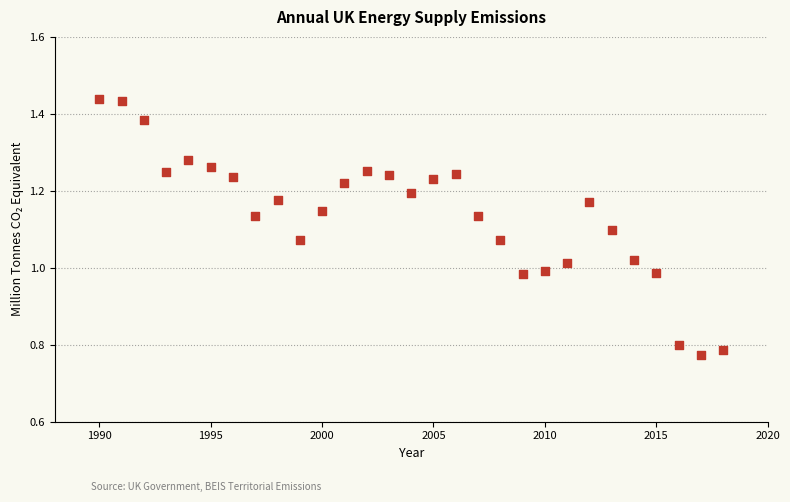

What is the range of Y values (max minus min)?

0.7